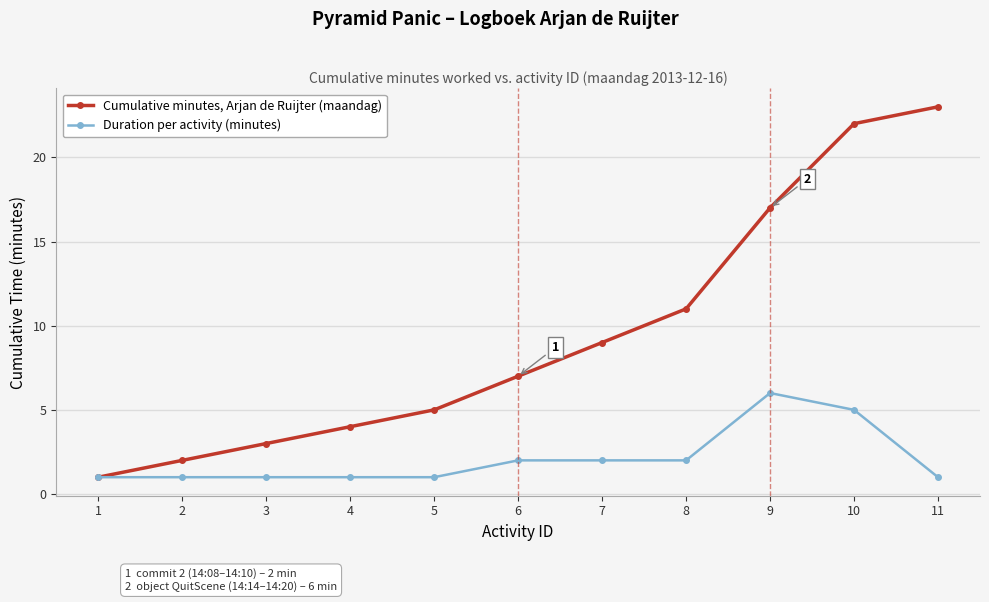

What is the total value across all series at 3?

4